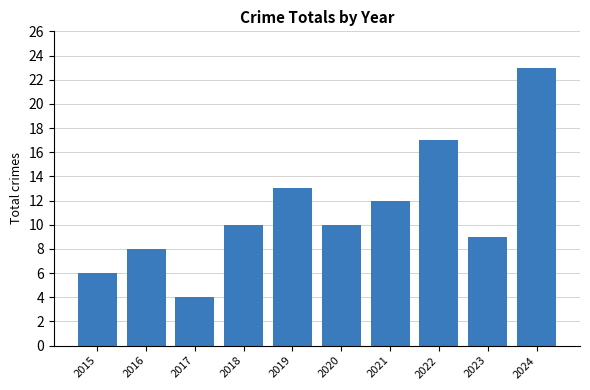

Does the chart contain stacked bars?

No